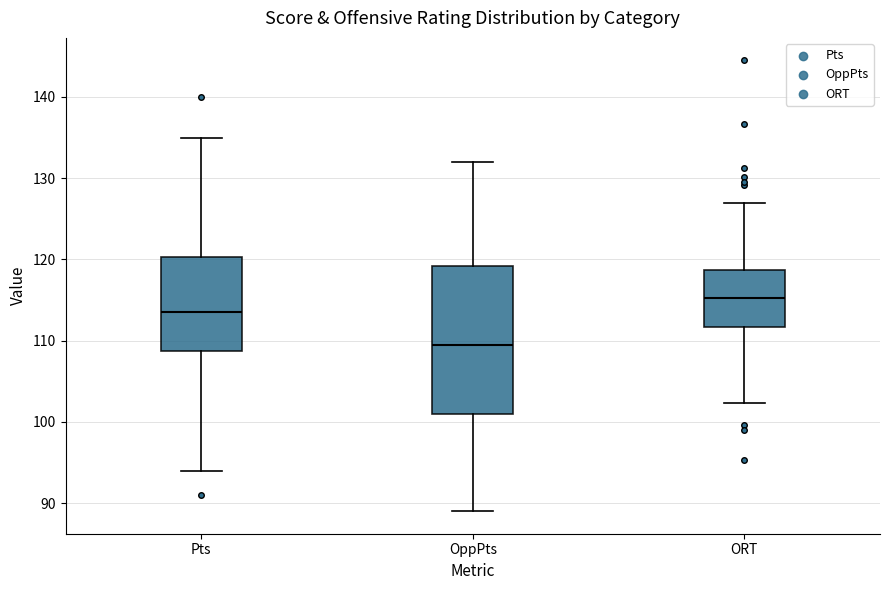

Which box has the lowest median line?

OppPts